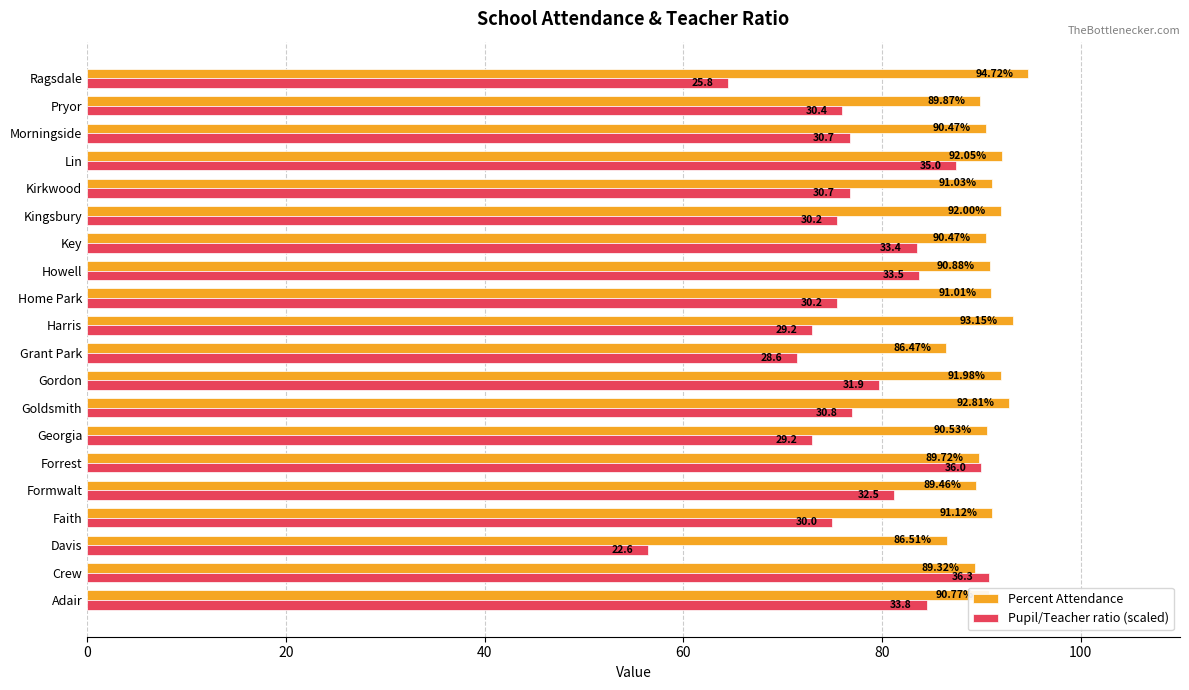

What is the difference between the Percent Attendance values at Howell and Harris?

2.3